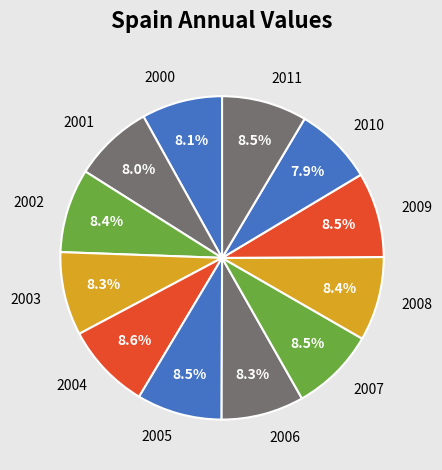

Is the sum of 2002 and 2001 greater than half?

No